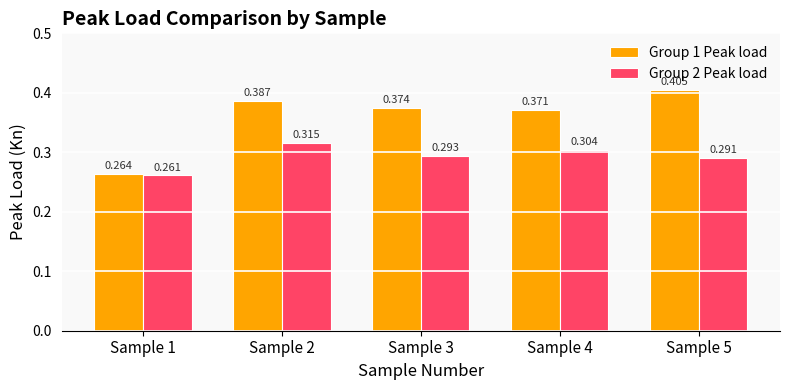

What are all the series names shown in the legend?

Group 1 Peak load, Group 2 Peak load